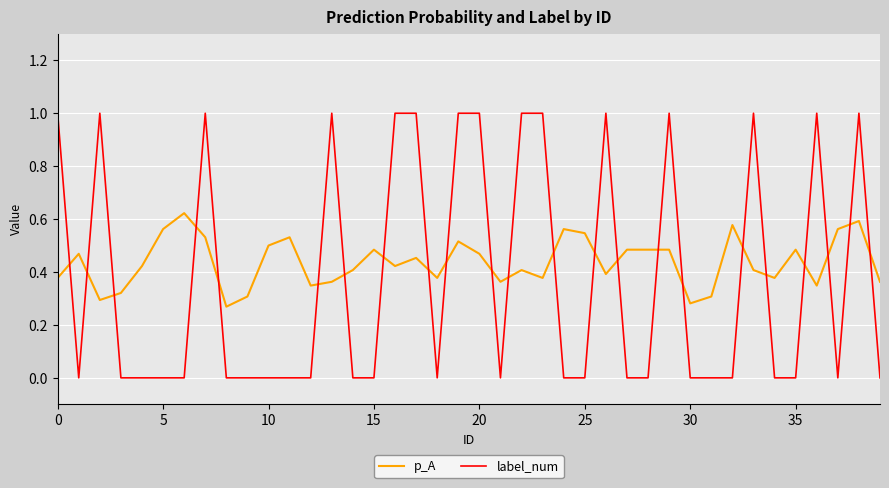

Rank the series by their average value, from highest to lowest.

p_A, label_num